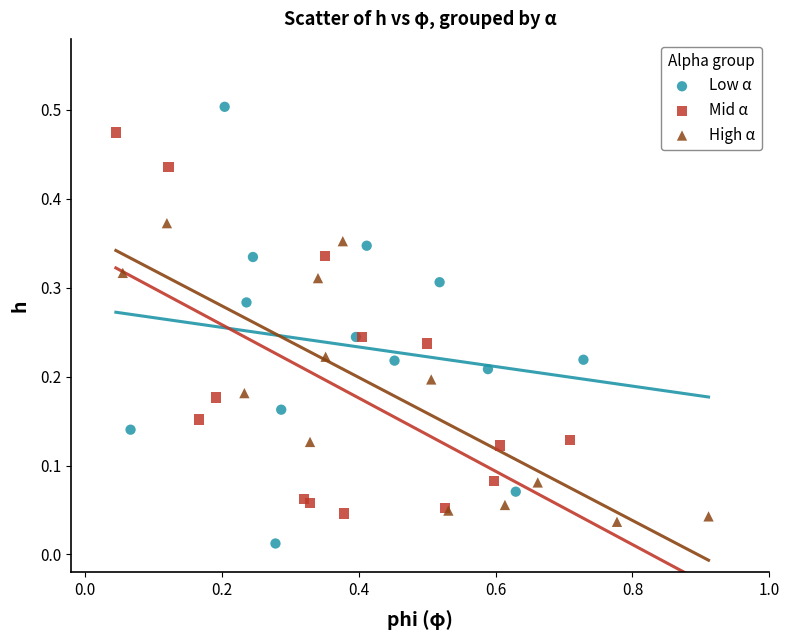

Which series has the largest Y range (max minus min)?

Low α